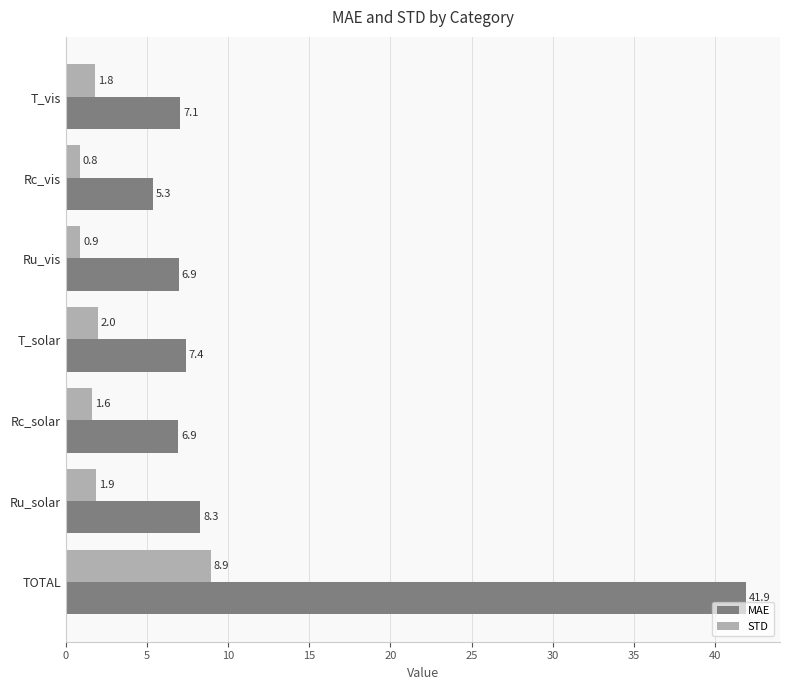

What is the average value of the STD series?

2.5